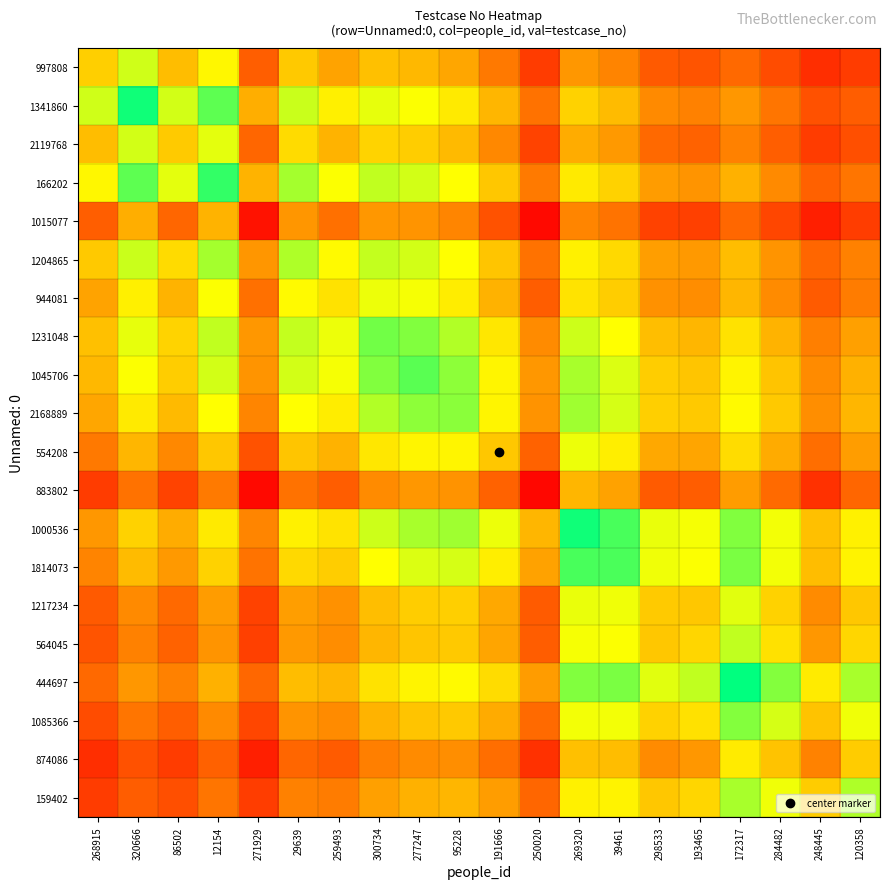

Reading right to left, list all the values displayed in this chart.

997808: 120358=15.7	248445=12.3	284482=20.2	172317=27.7	193465=22.0	298533=23.5	39461=34.6	269320=39.5	250020=15.7	191666=31.8	95228=43.5	277247=48.3	300734=50.0	259493=42.9	29639=52.4	271929=24.8	12154=64.7	86502=49.2	320666=73.0	268915=54.0
1341860: 120358=24.5	248445=21.1	284482=30.6	172317=39.6	193465=33.9	298533=36.2	39461=48.9	269320=54.9	250020=30.0	191666=48.0	95228=61.2	277247=67.0	300734=69.5	259493=62.8	29639=73.5	271929=45.3	12154=87.9	86502=72.5	320666=98.0	268915=73.0
2119768: 120358=20.8	248445=15.7	284482=25.0	172317=33.7	193465=26.2	298533=27.6	39461=40.0	269320=45.3	250020=17.6	191666=35.7	95228=48.6	277247=53.6	300734=55.2	259493=47.0	29639=57.2	271929=26.7	12154=70.1	86502=53.0	320666=72.5	268915=49.2
166202: 120358=30.6	248445=25.4	284482=36.3	172317=46.3	193465=38.7	298533=40.9	39461=54.9	269320=61.1	250020=32.3	191666=52.2	95228=66.5	277247=72.4	300734=74.8	259493=66.9	29639=78.2	271929=47.0	12154=93.0	86502=70.1	320666=87.9	268915=64.7
1015077: 120358=16.4	248445=8.6	284482=18.5	172317=27.3	193465=17.1	298533=17.4	39461=30.4	269320=35.0	250020=2.5	191666=21.7	95228=34.8	277247=39.1	300734=39.6	259493=29.4	29639=39.4	271929=5.0	12154=47.0	86502=26.7	320666=45.3	268915=24.8
1204865: 120358=33.9	248445=26.6	284482=38.7	172317=49.6	193465=39.9	298533=41.6	39461=56.8	269320=63.0	250020=30.0	191666=51.6	95228=66.8	277247=72.6	300734=74.5	259493=65.3	29639=77.0	271929=39.4	12154=78.2	86502=57.2	320666=73.5	268915=52.4
944081: 120358=32.6	248445=24.2	284482=36.7	172317=47.7	193465=36.8	298533=38.1	39461=53.6	269320=59.7	250020=24.4	191666=46.6	95228=62.0	277247=67.6	300734=69.1	259493=59.0	29639=65.3	271929=29.4	12154=66.9	86502=47.0	320666=62.8	268915=42.9
1231048: 120358=42.1	248445=33.3	284482=47.1	172317=59.2	193465=47.9	298533=49.7	39461=66.5	269320=73.2	250020=36.5	191666=60.3	95228=76.8	277247=83.0	300734=85.0	259493=69.1	29639=74.5	271929=39.6	12154=74.8	86502=55.2	320666=69.5	268915=50.0
1045706: 120358=46.2	248445=36.6	284482=51.2	172317=63.9	193465=51.8	298533=53.6	39461=71.2	269320=78.1	250020=39.6	191666=64.4	95228=81.6	277247=88.0	300734=83.0	259493=67.6	29639=72.6	271929=39.1	12154=72.4	86502=53.6	320666=67.0	268915=48.3
2168889: 120358=47.7	248445=37.1	284482=52.4	172317=65.5	193465=52.4	298533=54.0	39461=72.2	269320=79.2	250020=38.6	191666=64.3	95228=82.0	277247=81.6	300734=76.8	259493=62.0	29639=66.8	271929=34.8	12154=66.5	86502=48.6	320666=61.2	268915=43.5
554208: 120358=41.3	248445=29.2	284482=44.6	172317=57.8	193465=43.2	298533=44.1	39461=62.5	269320=69.0	250020=25.9	191666=52.0	95228=64.3	277247=64.4	300734=60.3	259493=46.6	29639=51.6	271929=21.7	12154=52.2	86502=35.7	320666=48.0	268915=31.8
883802: 120358=26.9	248445=13.0	284482=28.1	172317=40.8	193465=24.4	298533=24.2	39461=42.3	269320=48.0	250020=2.0	191666=25.9	95228=38.6	277247=39.6	300734=36.5	259493=24.4	29639=30.0	271929=2.5	12154=32.3	86502=17.6	320666=30.0	268915=15.7
1000536: 120358=63.0	248445=50.2	284482=68.0	172317=83.2	193465=67.8	298533=69.5	39461=90.2	269320=98.0	250020=48.0	191666=69.0	95228=79.2	277247=78.1	300734=73.2	259493=59.7	29639=63.0	271929=35.0	12154=61.1	86502=45.3	320666=54.9	268915=39.5
1814073: 120358=63.5	248445=49.6	284482=68.0	172317=83.6	193465=67.2	298533=68.6	39461=90.0	269320=90.2	250020=42.3	191666=62.5	95228=72.2	277247=71.2	300734=66.5	259493=53.6	29639=56.8	271929=30.4	12154=54.9	86502=40.0	320666=48.9	268915=34.6
1217234: 120358=52.0	248445=36.5	284482=55.0	172317=70.4	193465=52.3	298533=53.0	39461=68.6	269320=69.5	250020=24.2	191666=44.1	95228=54.0	277247=53.6	300734=49.7	259493=38.1	29639=41.6	271929=17.4	12154=40.9	86502=27.6	320666=36.2	268915=23.5
564045: 120358=55.9	248445=39.6	284482=58.9	172317=74.9	193465=56.0	298533=52.3	39461=67.2	269320=67.8	250020=24.4	191666=43.2	95228=52.4	277247=51.8	300734=47.9	259493=36.8	29639=39.9	271929=17.1	12154=38.7	86502=26.2	320666=33.9	268915=22.0
444697: 120358=77.9	248445=61.6	284482=82.6	172317=100.0	193465=74.9	298533=70.4	39461=83.6	269320=83.2	250020=40.8	191666=57.8	95228=65.5	277247=63.9	300734=59.2	259493=47.7	29639=49.6	271929=27.3	12154=46.3	86502=33.7	320666=39.6	268915=27.7
1085366: 120358=68.5	248445=50.9	284482=72.0	172317=82.6	193465=58.9	298533=55.0	39461=68.0	269320=68.0	250020=28.1	191666=44.6	95228=52.4	277247=51.2	300734=47.1	259493=36.7	29639=38.7	271929=18.5	12154=36.3	86502=25.0	320666=30.6	268915=20.2
874086: 120358=53.3	248445=34.0	284482=50.9	172317=61.6	193465=39.6	298533=36.5	39461=49.6	269320=50.2	250020=13.0	191666=29.2	95228=37.1	277247=36.6	300734=33.3	259493=24.2	29639=26.6	271929=8.6	12154=25.4	86502=15.7	320666=21.1	268915=12.3
159402: 120358=77.0	248445=53.3	284482=68.5	172317=77.9	193465=55.9	298533=52.0	39461=63.5	269320=63.0	250020=26.9	191666=41.3	95228=47.7	277247=46.2	300734=42.1	259493=32.6	29639=33.9	271929=16.4	12154=30.6	86502=20.8	320666=24.5	268915=15.7